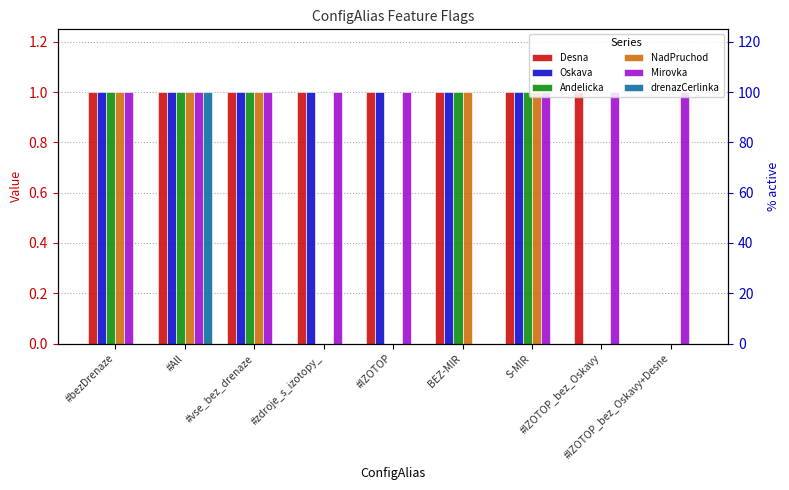

Which has a higher value, #IZOTOP_bez_Oskavy+Desne or #IZOTOP?

#IZOTOP